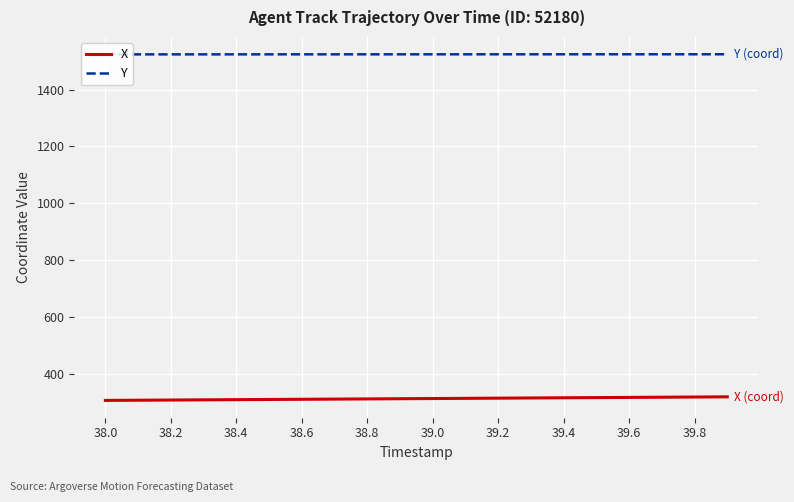

Rank the series by their average value, from highest to lowest.

Y, X